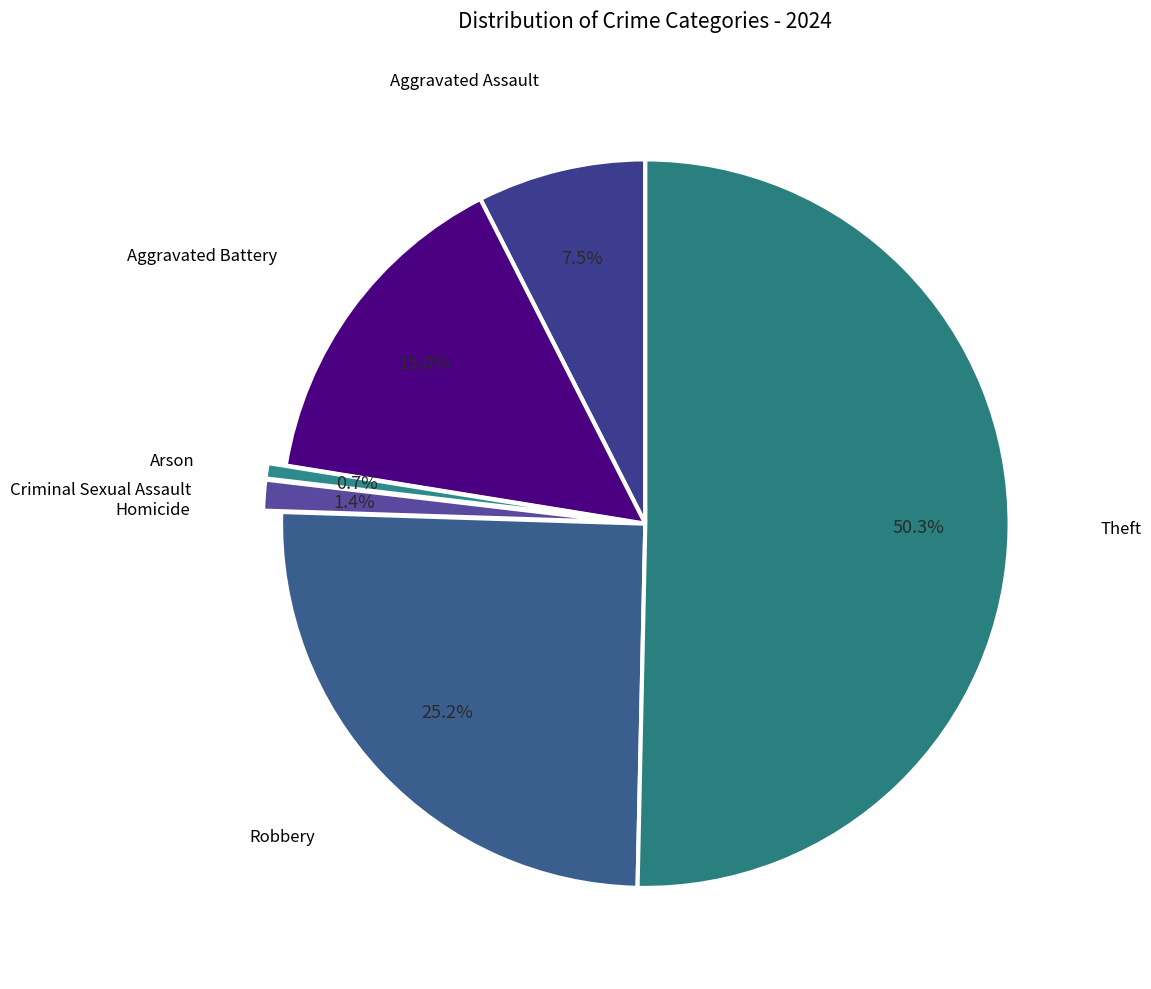

To the nearest percent, what is the average slice percentage?

14%